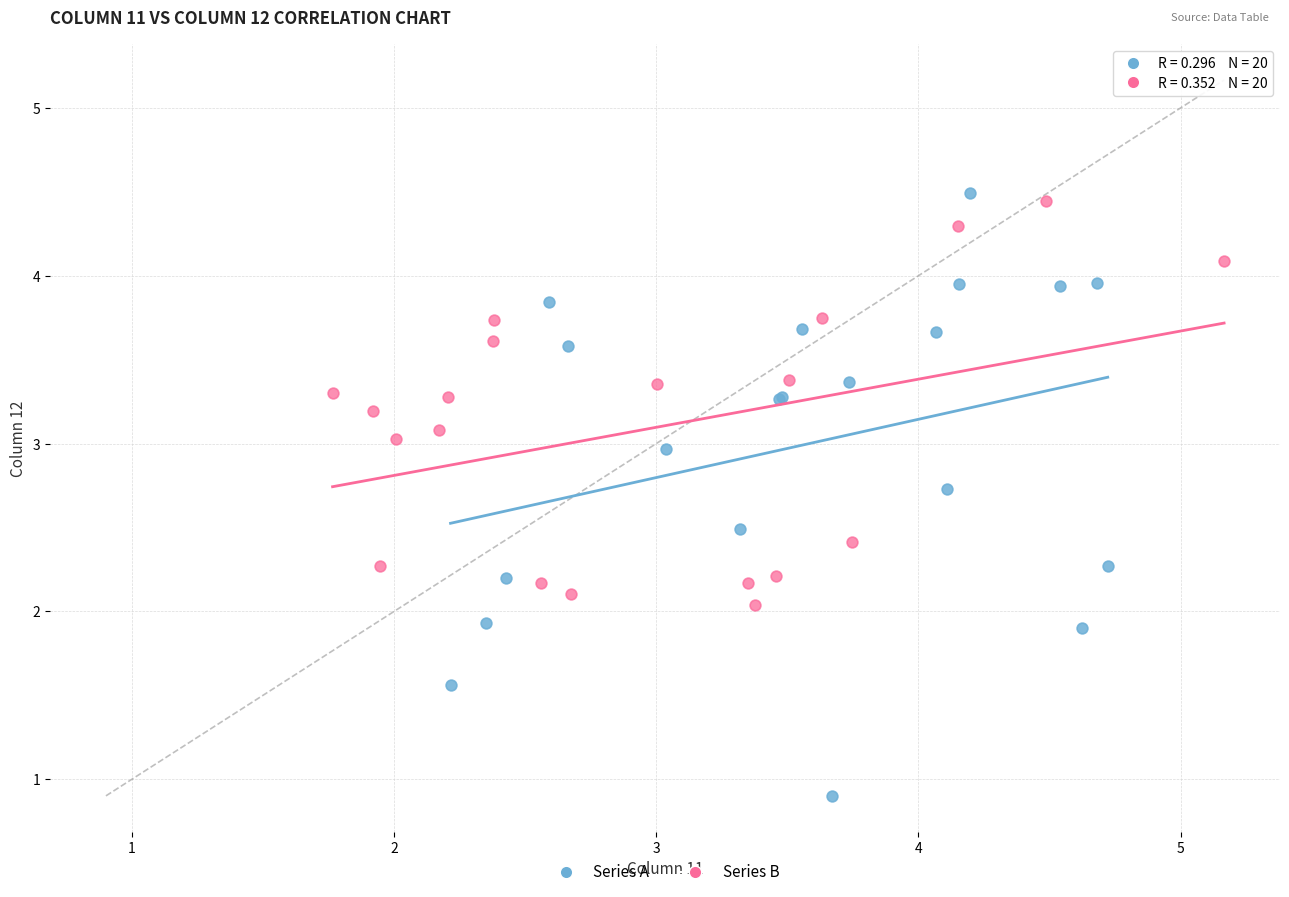

Which series contains the lowest Y value?

Series A